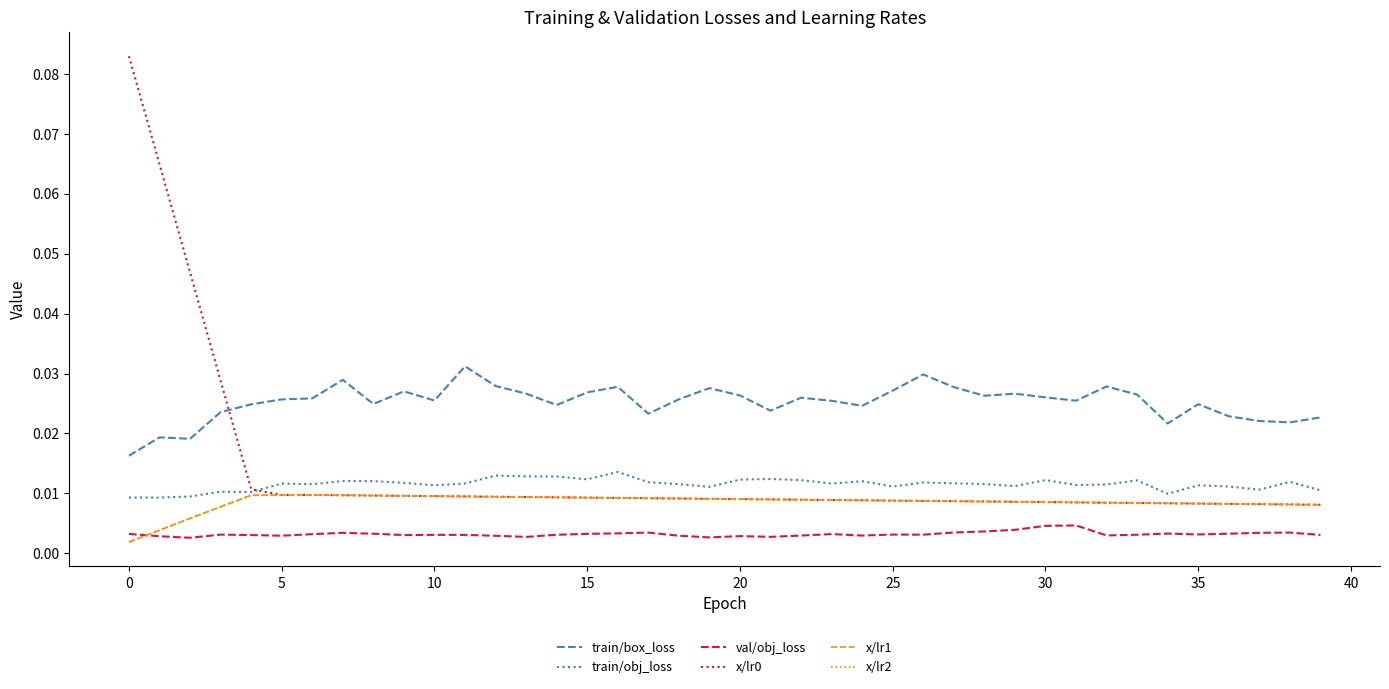

Reading left to right, extract all data points from this chart.

train/box_loss: 0.0	0.0	0.0	0.0	0.0	0.0	0.0	0.0	0.0	0.0	0.0	0.0	0.0	0.0	0.0	0.0	0.0	0.0	0.0	0.0	0.0	0.0	0.0	0.0	0.0	0.0	0.0	0.0	0.0	0.0	0.0	0.0	0.0	0.0	0.0	0.0	0.0	0.0	0.0	0.0
train/obj_loss: 0.0	0.0	0.0	0.0	0.0	0.0	0.0	0.0	0.0	0.0	0.0	0.0	0.0	0.0	0.0	0.0	0.0	0.0	0.0	0.0	0.0	0.0	0.0	0.0	0.0	0.0	0.0	0.0	0.0	0.0	0.0	0.0	0.0	0.0	0.0	0.0	0.0	0.0	0.0	0.0
val/obj_loss: 0.0	0.0	0.0	0.0	0.0	0.0	0.0	0.0	0.0	0.0	0.0	0.0	0.0	0.0	0.0	0.0	0.0	0.0	0.0	0.0	0.0	0.0	0.0	0.0	0.0	0.0	0.0	0.0	0.0	0.0	0.0	0.0	0.0	0.0	0.0	0.0	0.0	0.0	0.0	0.0
x/lr0: 0.1	0.1	0.0	0.0	0.0	0.0	0.0	0.0	0.0	0.0	0.0	0.0	0.0	0.0	0.0	0.0	0.0	0.0	0.0	0.0	0.0	0.0	0.0	0.0	0.0	0.0	0.0	0.0	0.0	0.0	0.0	0.0	0.0	0.0	0.0	0.0	0.0	0.0	0.0	0.0
x/lr1: 0.0	0.0	0.0	0.0	0.0	0.0	0.0	0.0	0.0	0.0	0.0	0.0	0.0	0.0	0.0	0.0	0.0	0.0	0.0	0.0	0.0	0.0	0.0	0.0	0.0	0.0	0.0	0.0	0.0	0.0	0.0	0.0	0.0	0.0	0.0	0.0	0.0	0.0	0.0	0.0
x/lr2: 0.0	0.0	0.0	0.0	0.0	0.0	0.0	0.0	0.0	0.0	0.0	0.0	0.0	0.0	0.0	0.0	0.0	0.0	0.0	0.0	0.0	0.0	0.0	0.0	0.0	0.0	0.0	0.0	0.0	0.0	0.0	0.0	0.0	0.0	0.0	0.0	0.0	0.0	0.0	0.0